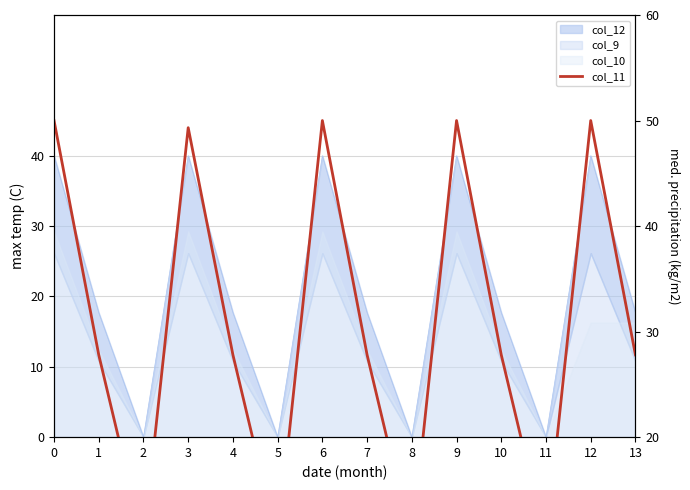

What is the difference between the maximum and minimum values?

40.0